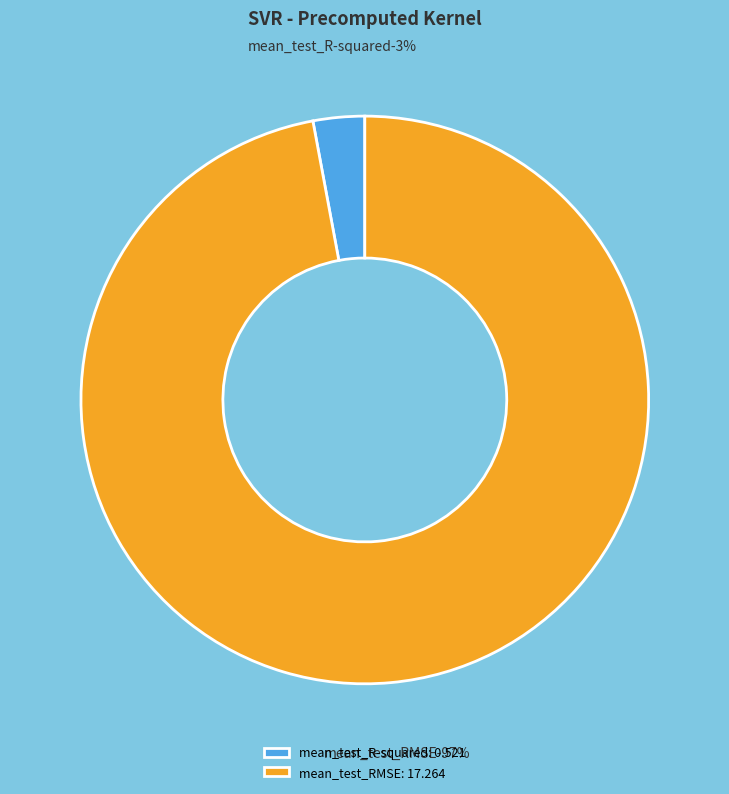

How much of the chart is everything except mean_test_RMSE?

2.9%